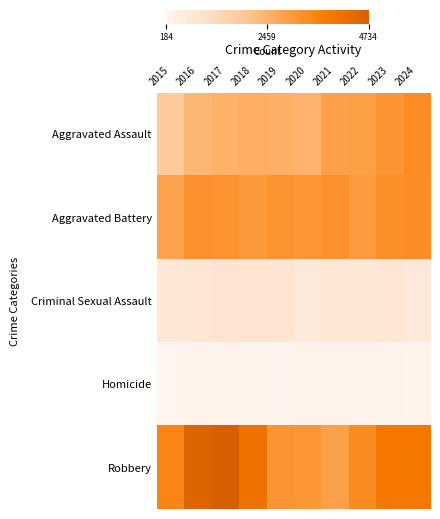

At 2021, list the series in order from smallest to largest.

Homicide, Criminal Sexual Assault, Robbery, Aggravated Assault, Aggravated Battery